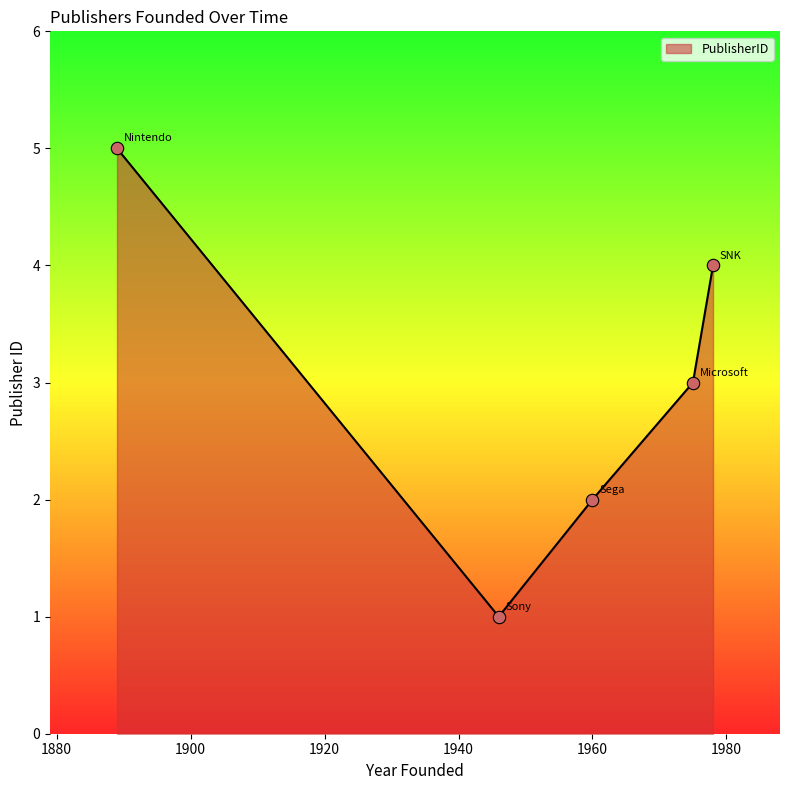

How many interior local valleys (lower than both neighbors) does the data have?

1